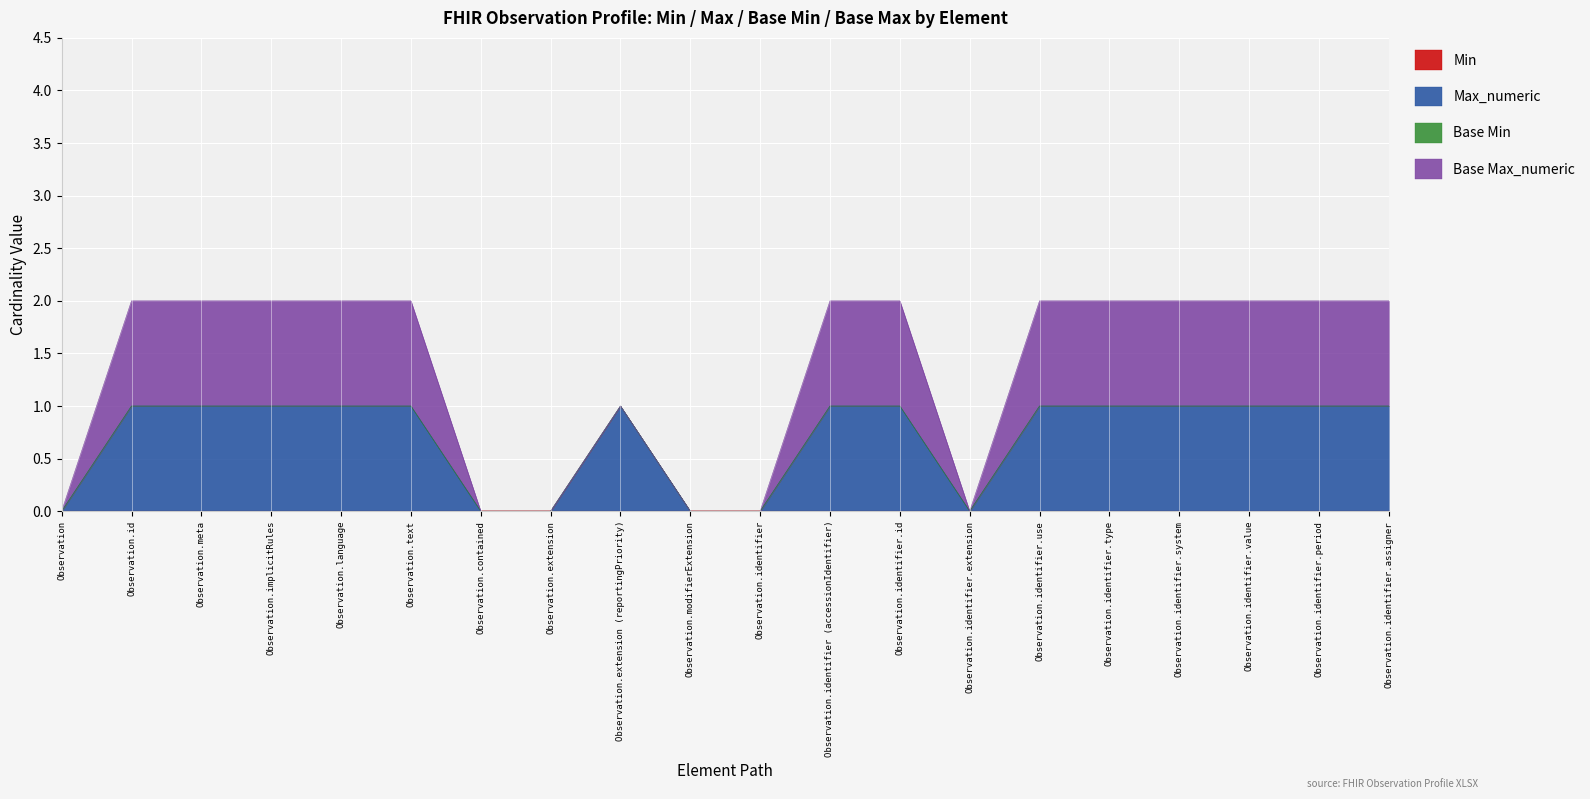

What is the difference between the highest and lowest values at Observation.identifier.period?

1